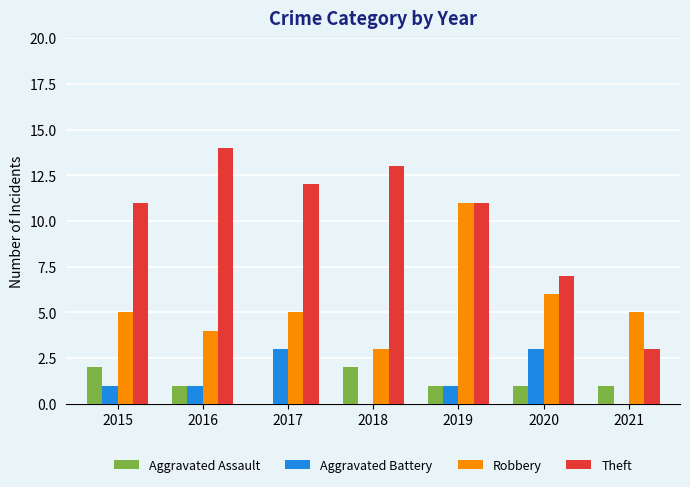

What value does the Aggravated Battery series have at 2015?

1